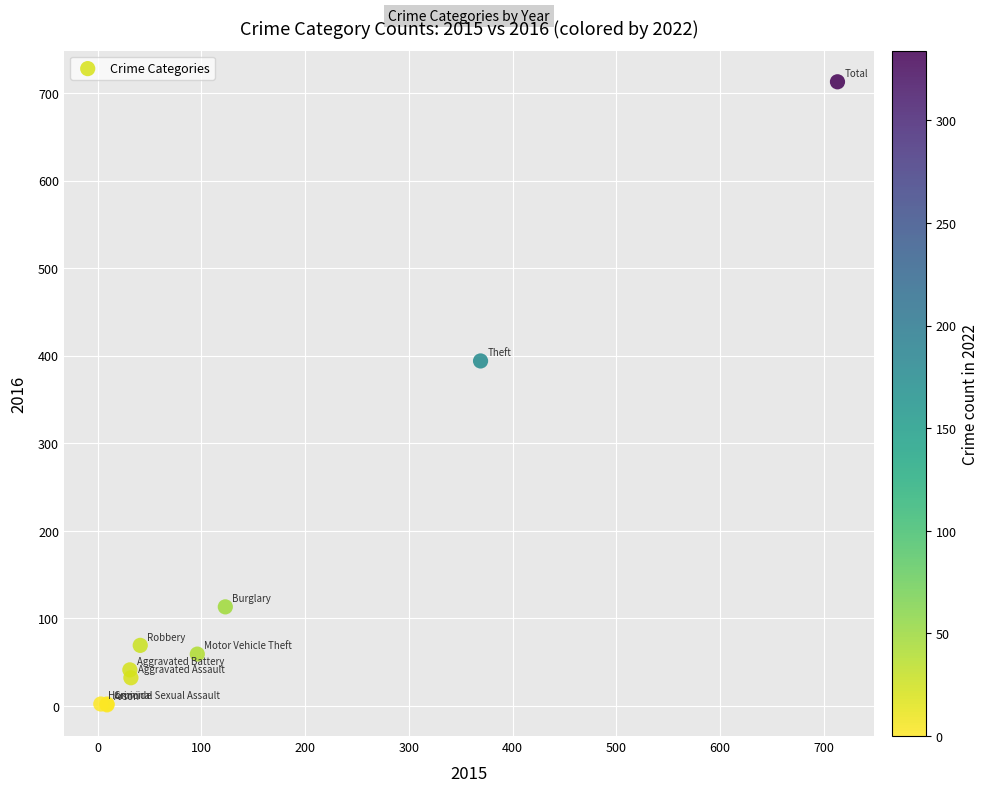

What Y value in the scatter plot is closest to 357?

394